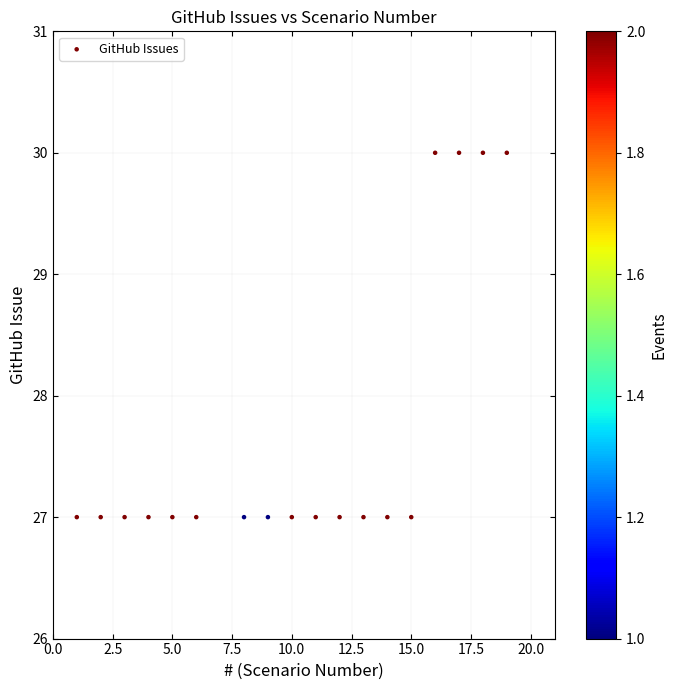

What is the range of X values (max minus min)?

18